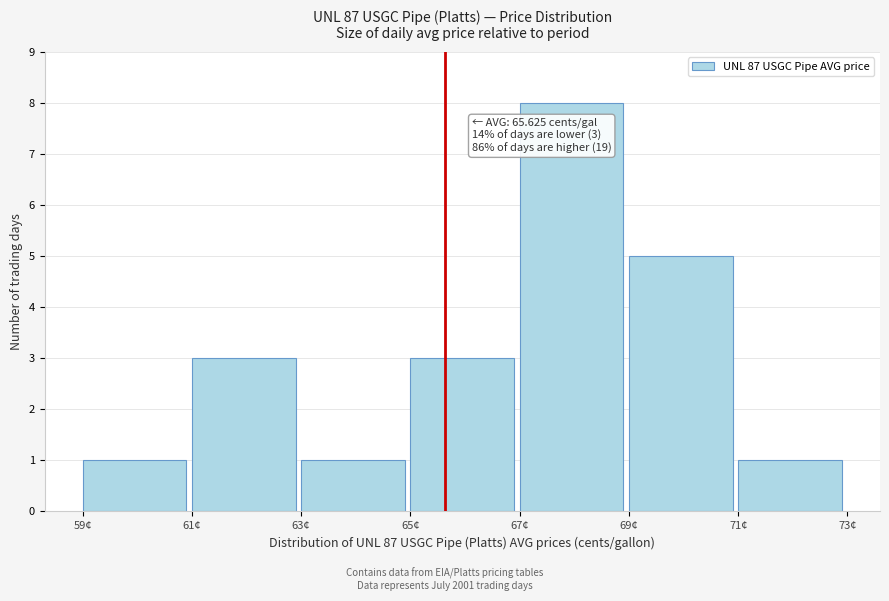

Which range on the x-axis has the tallest bar?

67 to 69